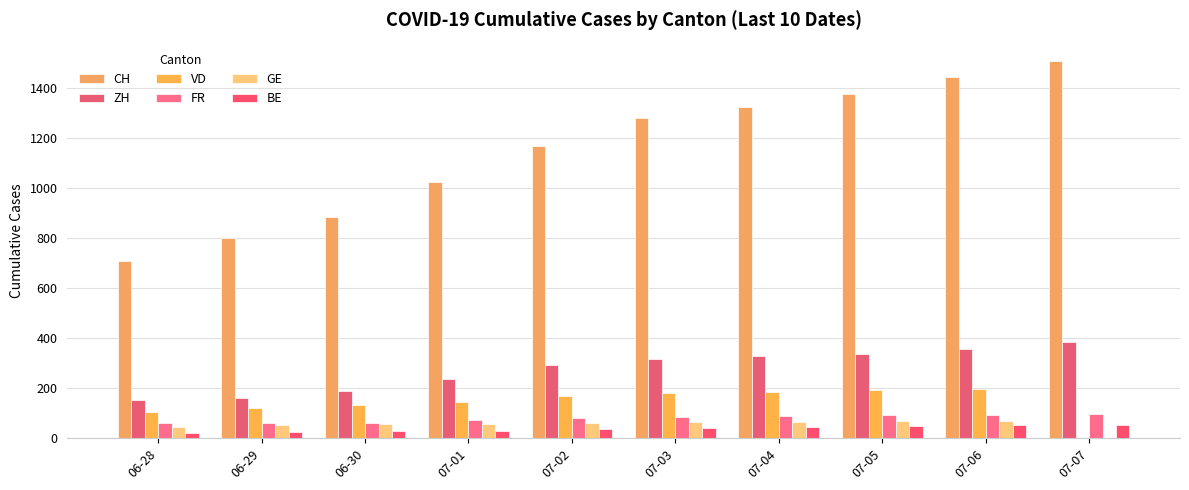

How many groups of bars are there?

10